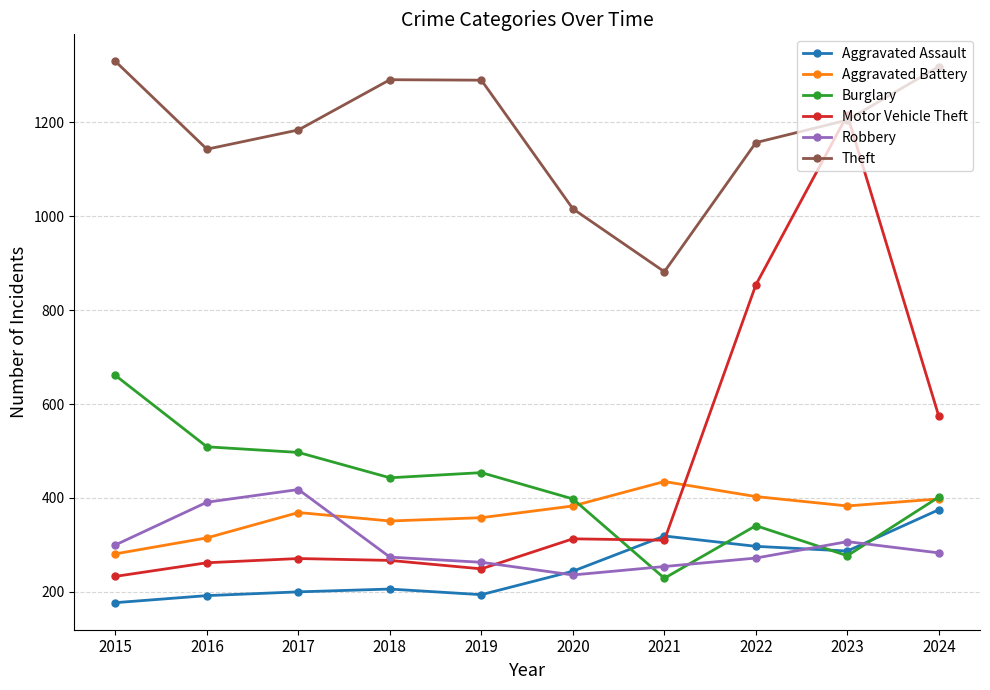

Which category has the lowest value in the Motor Vehicle Theft series?

2015